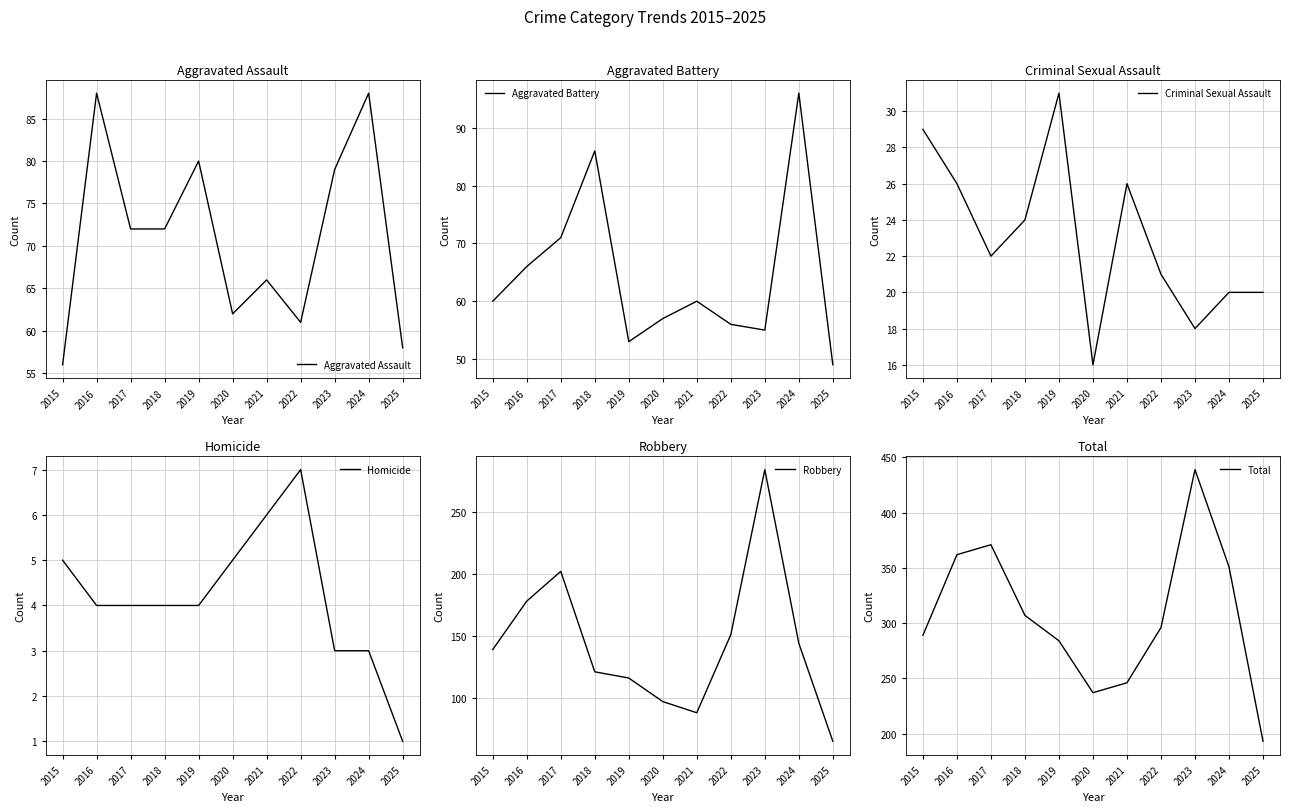

What are all the series names shown in the legend?

Aggravated Assault, Aggravated Battery, Criminal Sexual Assault, Homicide, Robbery, Total